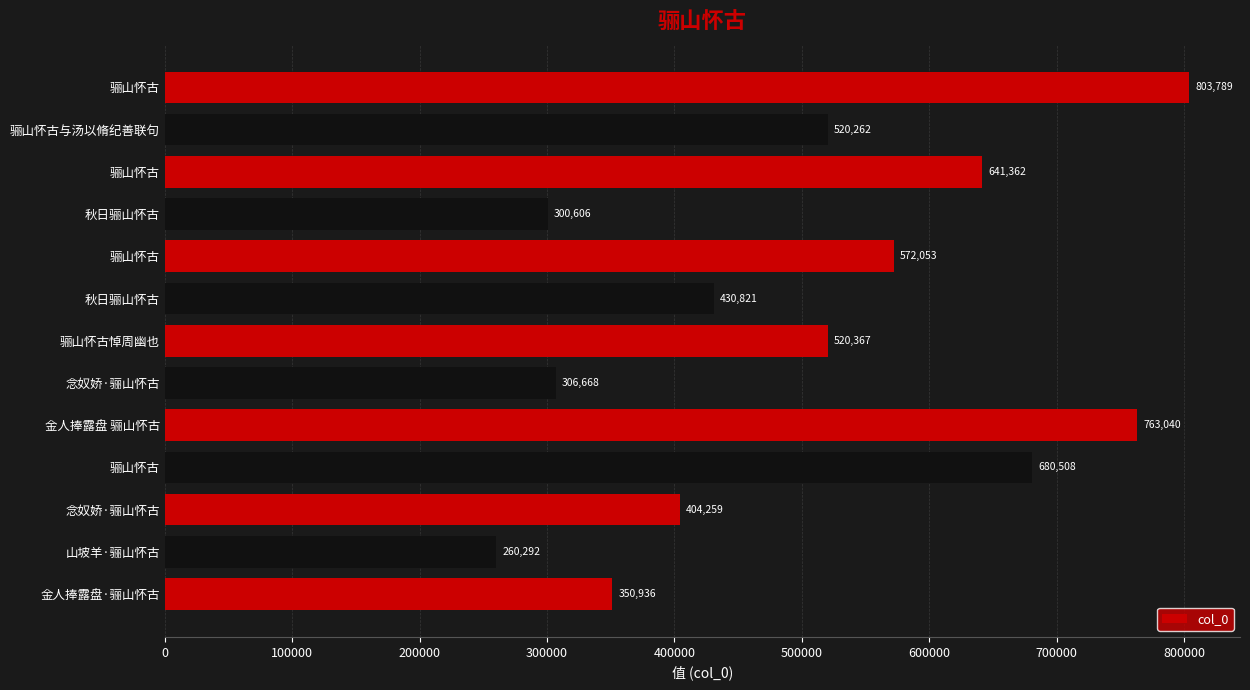

How many values are below 520262?

6